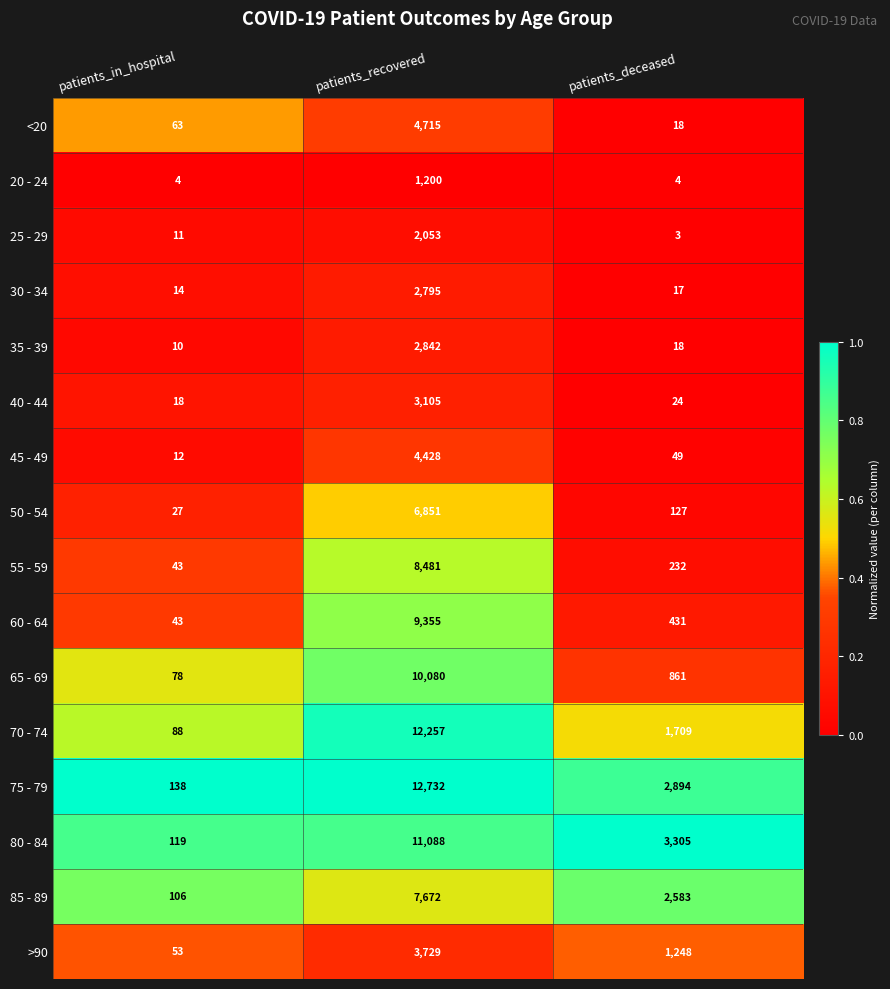

List the series in order of their peak value, highest first.

75 - 79, 70 - 74, 80 - 84, 65 - 69, 60 - 64, 55 - 59, 85 - 89, 50 - 54, <20, 45 - 49, >90, 40 - 44, 35 - 39, 30 - 34, 25 - 29, 20 - 24